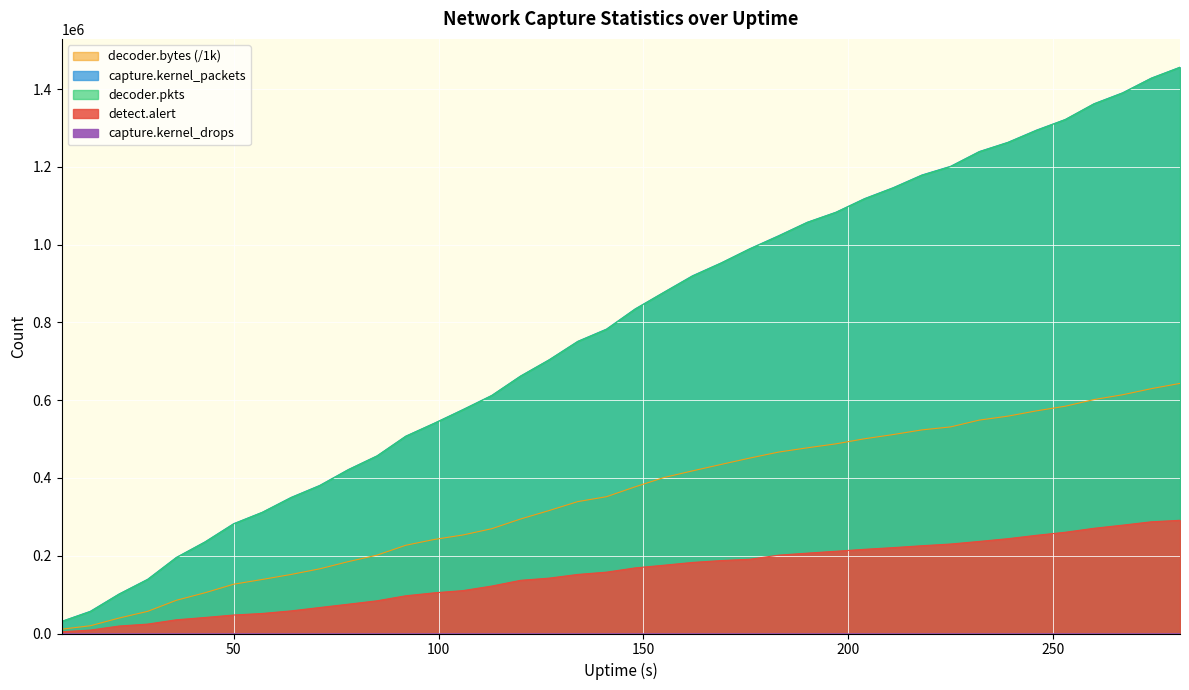

Where does the capture.kernel_packets series first go above 834982?

155